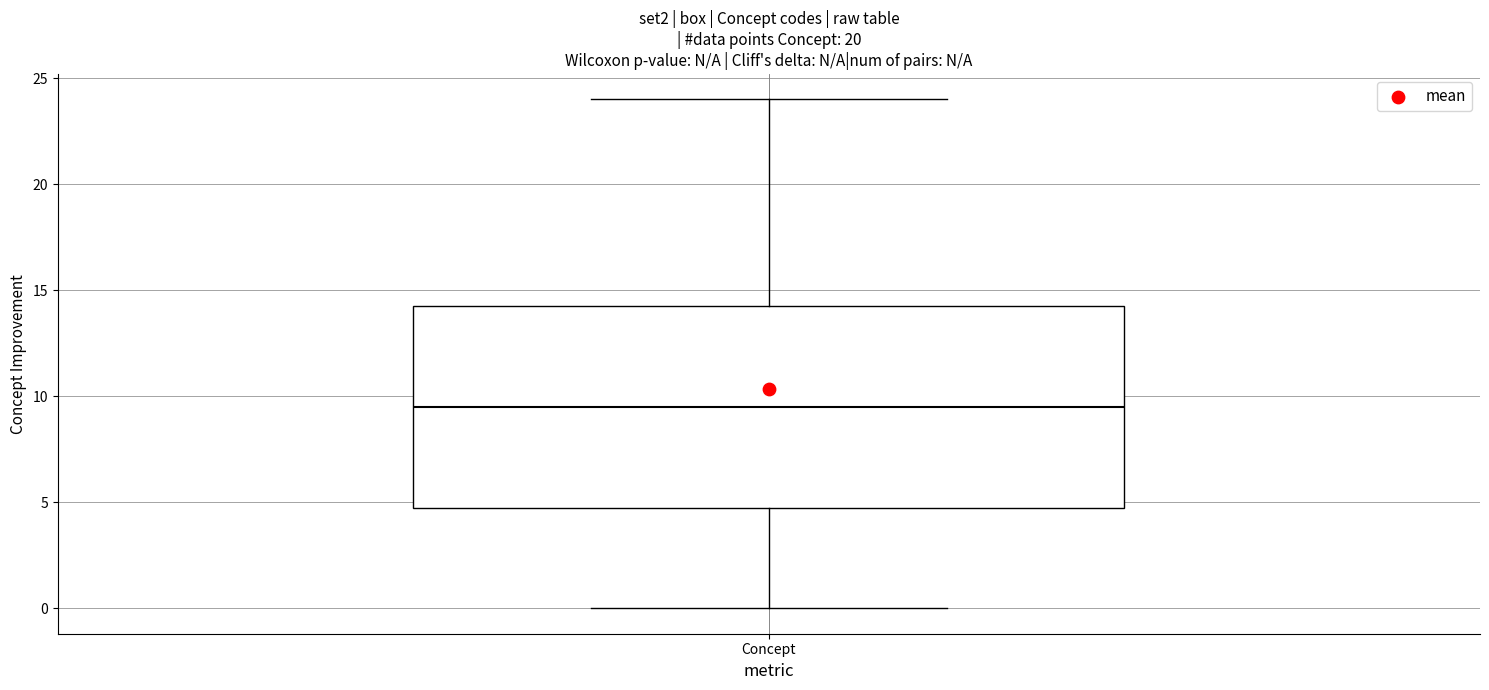

Transcribe this box plot: give where the median line is, the range the box spans, and where the two whiskers end, as read against the y-axis. The values are not printed on the chart, so give them approximately, as read against the axis.

median 9.5, box 5.0 to 14.5, whiskers 0.0 to 24.0